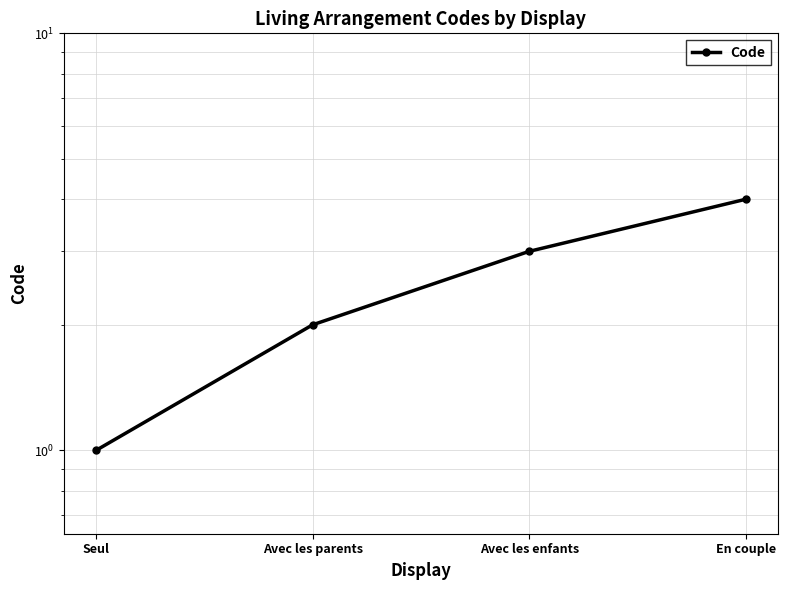

Which has a higher value, Avec les parents or Avec les enfants?

Avec les enfants